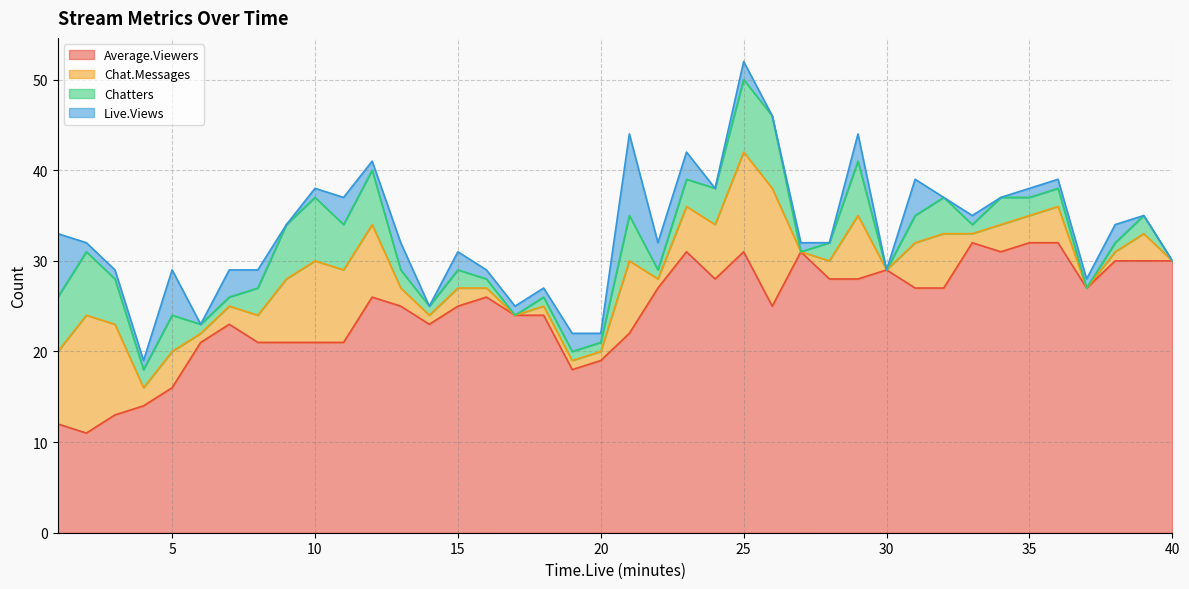

Where does the Chatters series first go above 2?

1